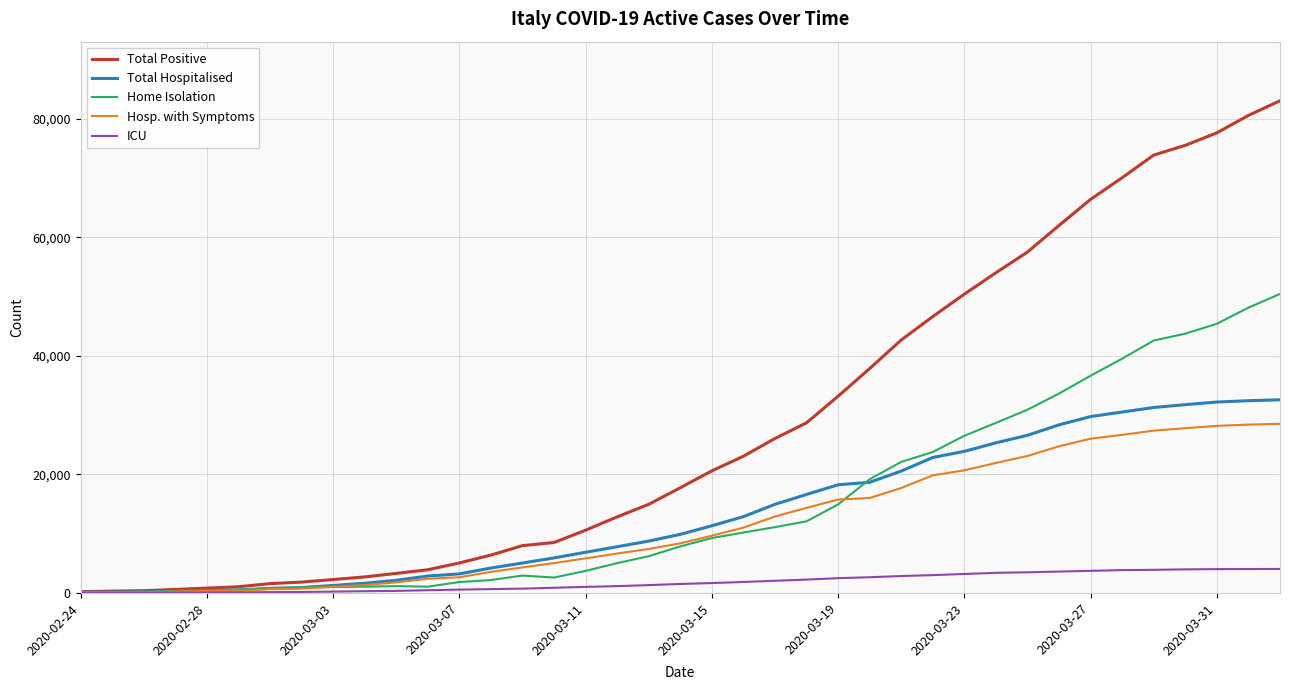

Rank the series by their maximum value, from highest to lowest.

Total Positive, Home Isolation, Total Hospitalised, Hosp. with Symptoms, ICU